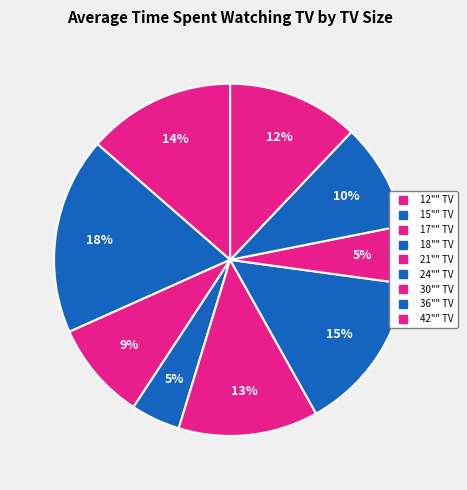

How many slices are in this pie chart?

9